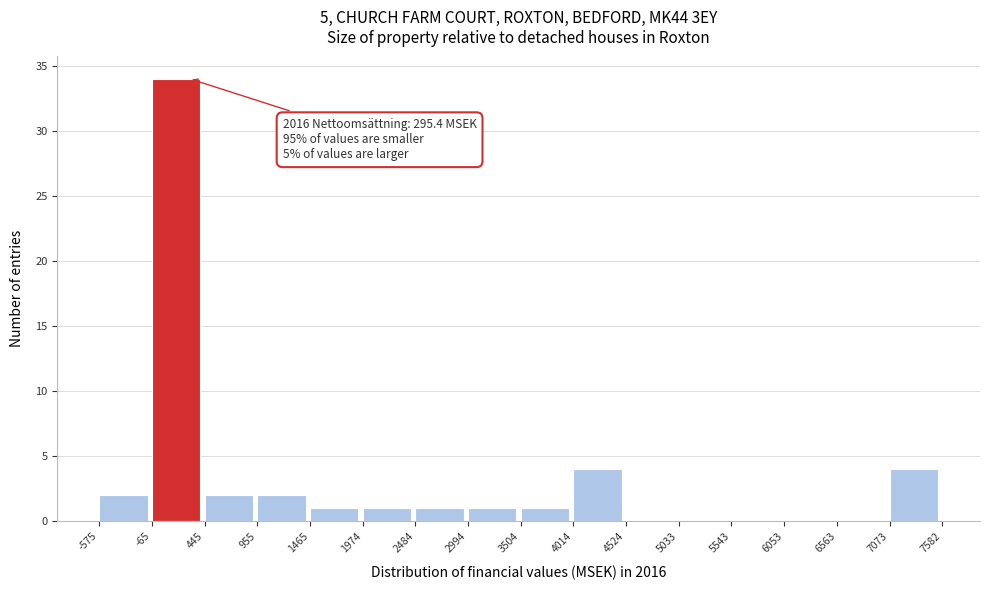

Which range on the x-axis has the tallest bar?

-65 to 445